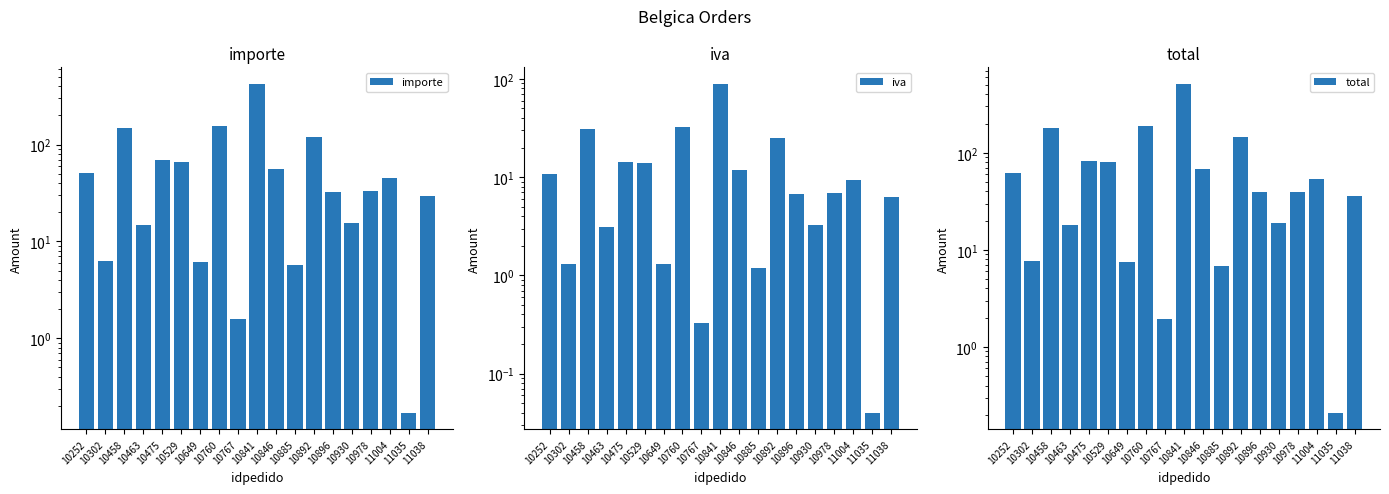

Where is importe nearest to the value 212?

10760